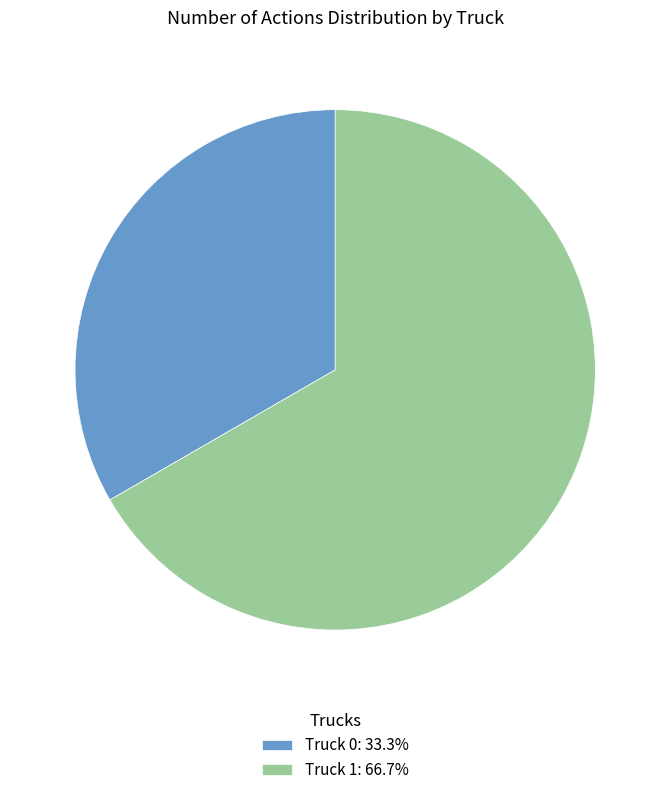

What is the smallest slice in the pie chart?

Truck 0